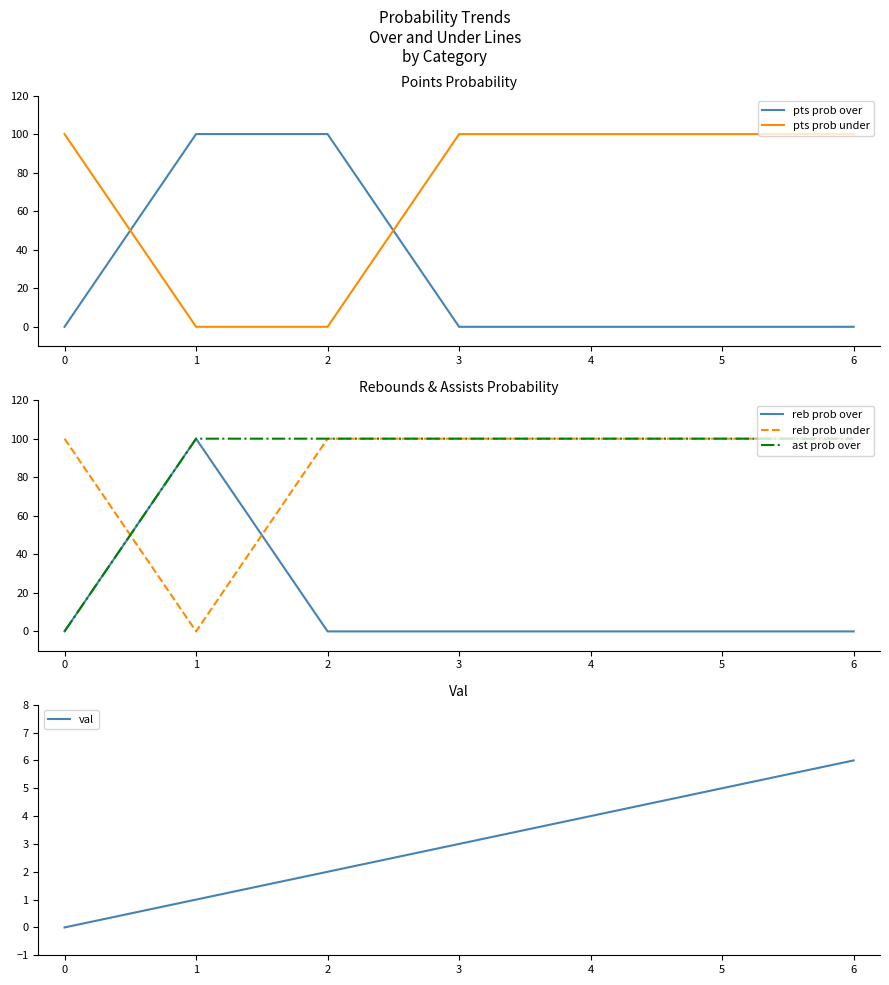

What is the maximum value shown in the chart?

100